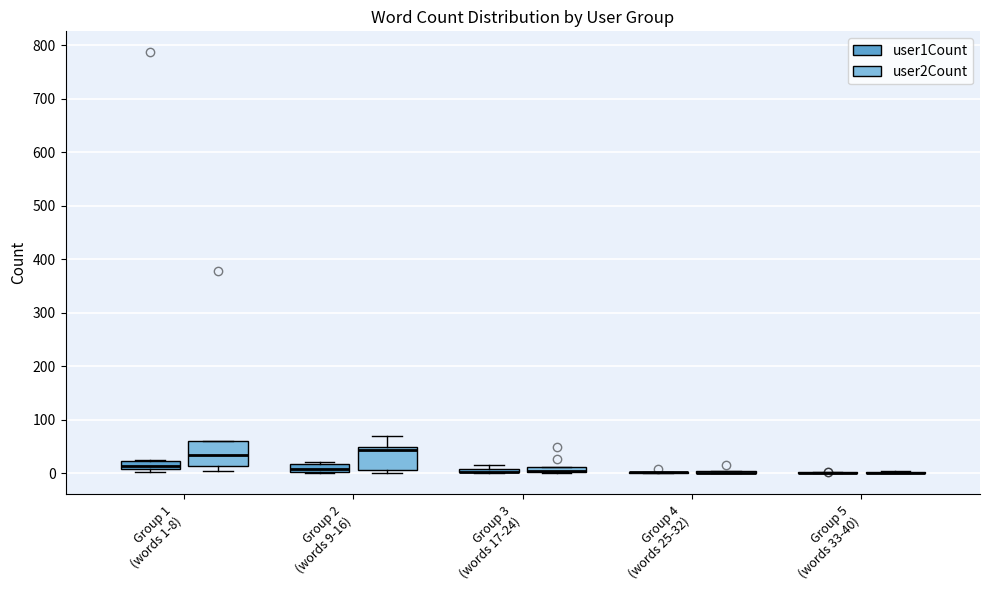

Where does the median line of the box for Group 2 (words 9-16) (user1Count) sit on the y-axis? The values are not printed on the chart, so give them approximately, as read against the axis.

10